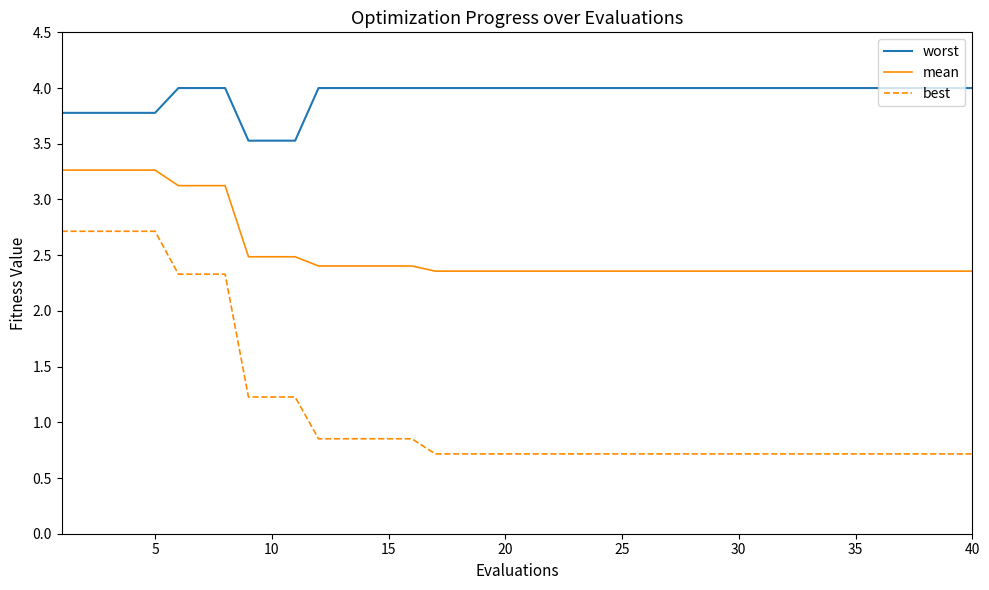

Which series has the largest total across all categories?

worst